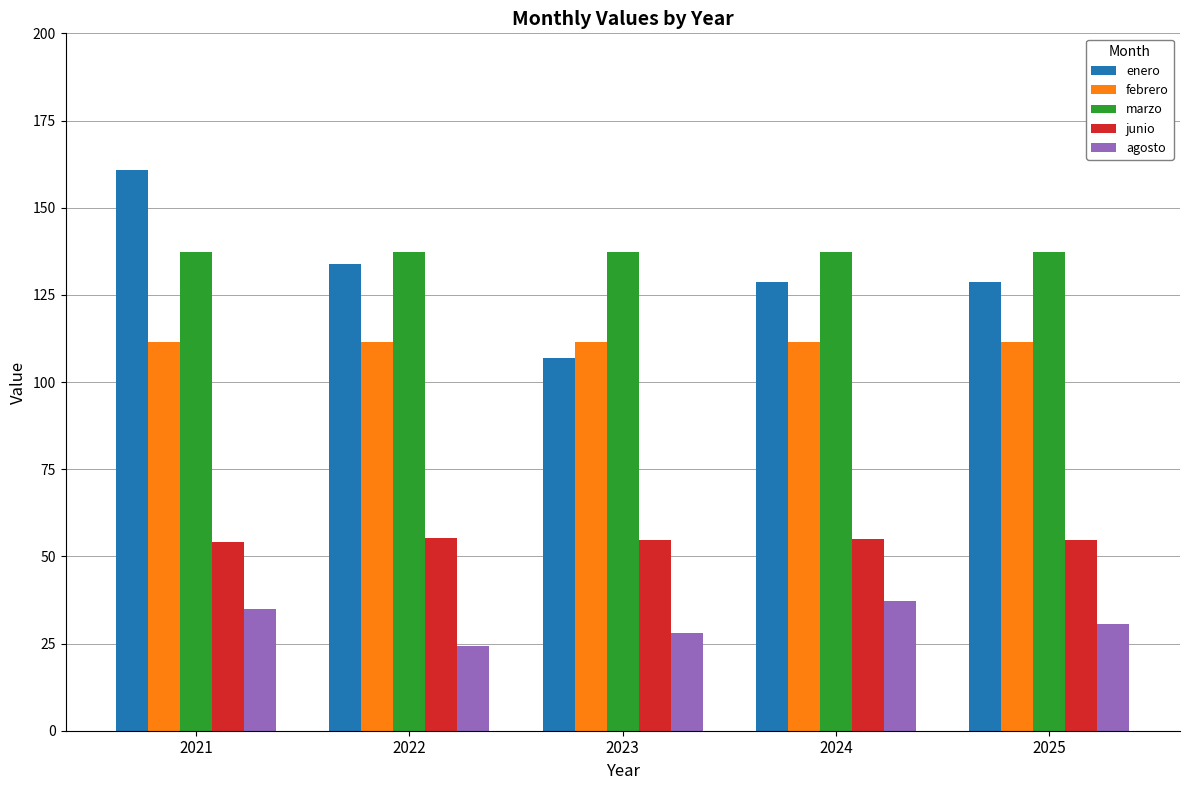

What is the total value across all series at 2025?

462.8